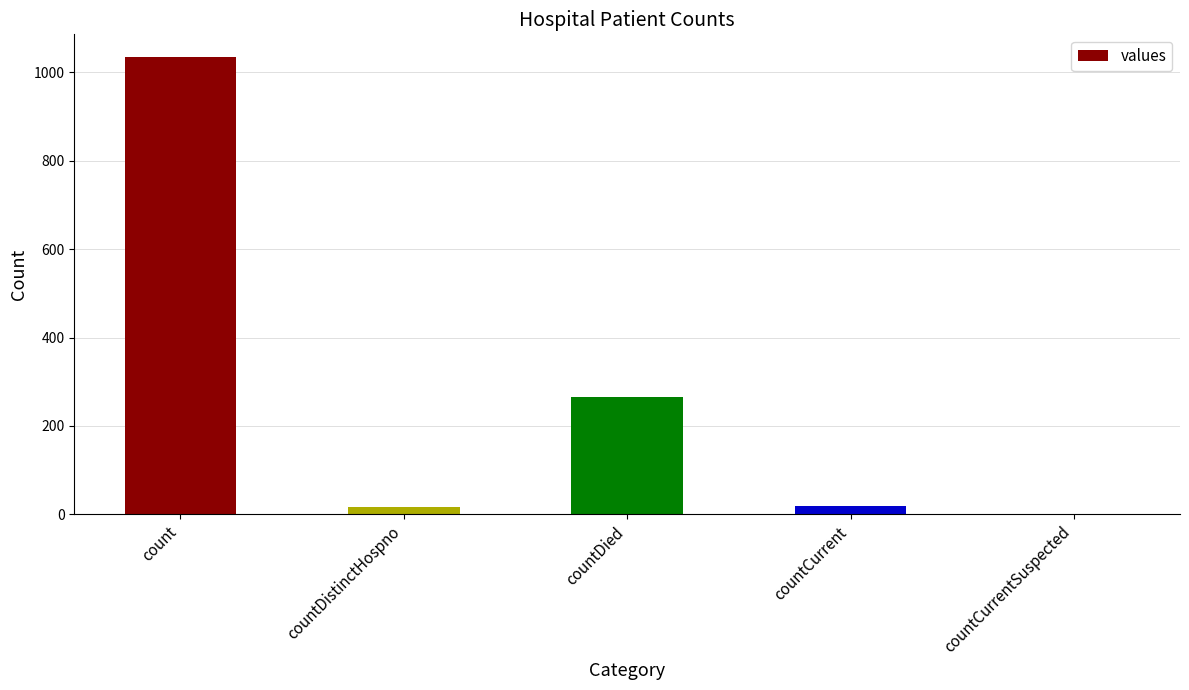

Are the bars horizontal?

No